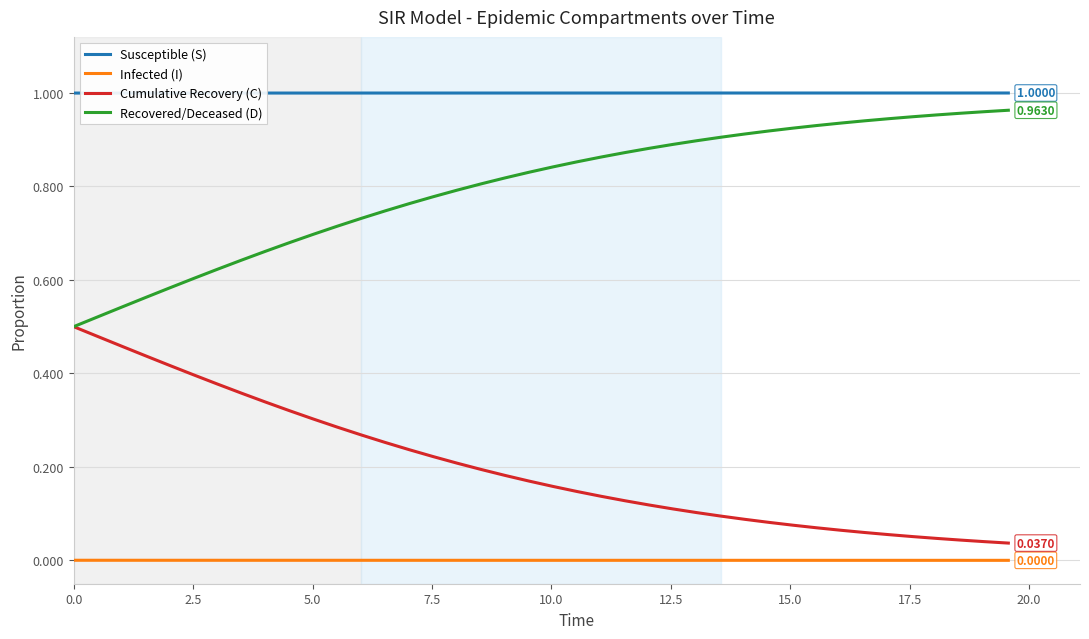

List the series in order of their overall mean, highest first.

Susceptible (S), Recovered/Deceased (D), Cumulative Recovery (C), Infected (I)